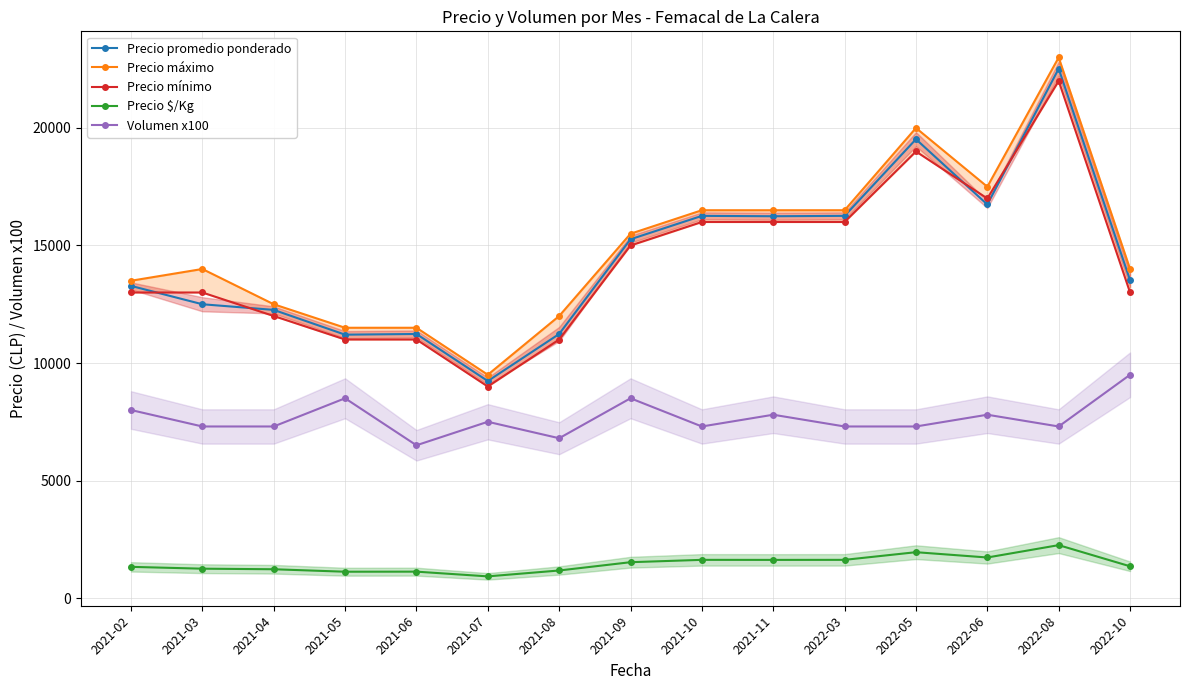

The value of Volumen x100 at 2021-05 is 8500. True or false?

True